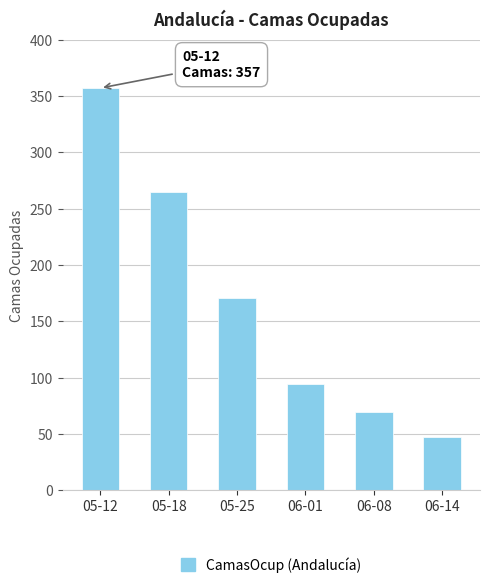

What position from the left is 05-12?

1